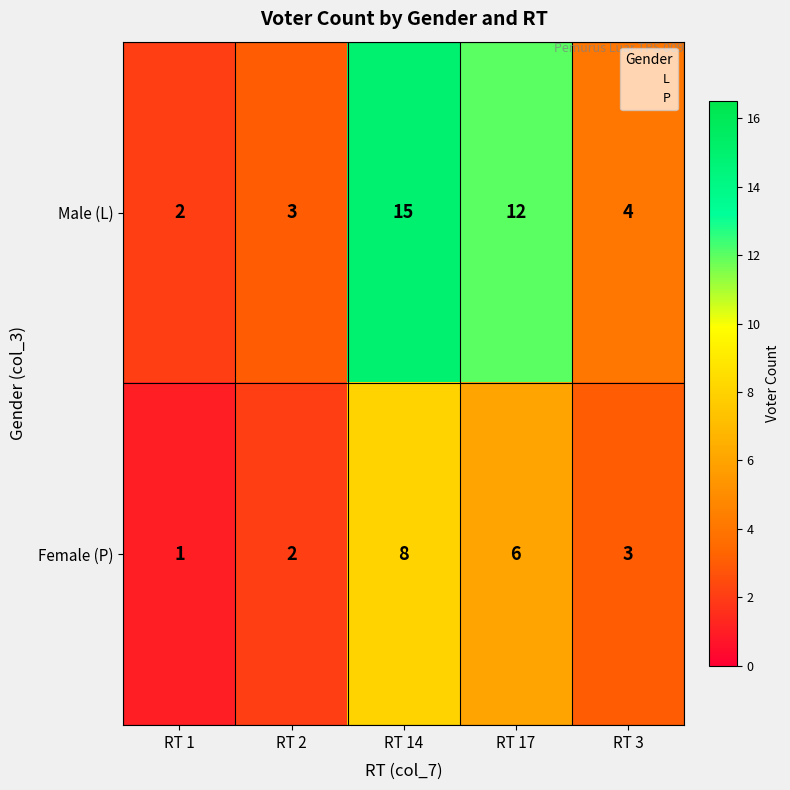

How many categories are shown in the chart?

5